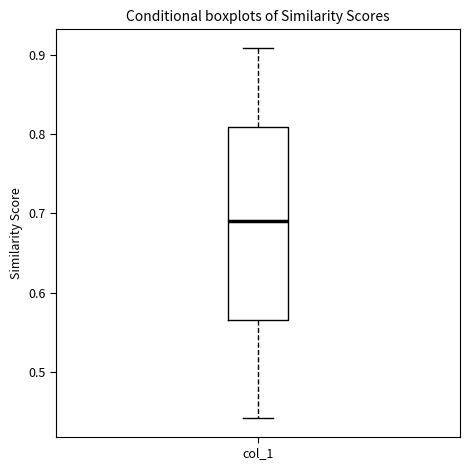

Where does the median line of the box for col_1 sit on the y-axis? The values are not printed on the chart, so give them approximately, as read against the axis.

0.69